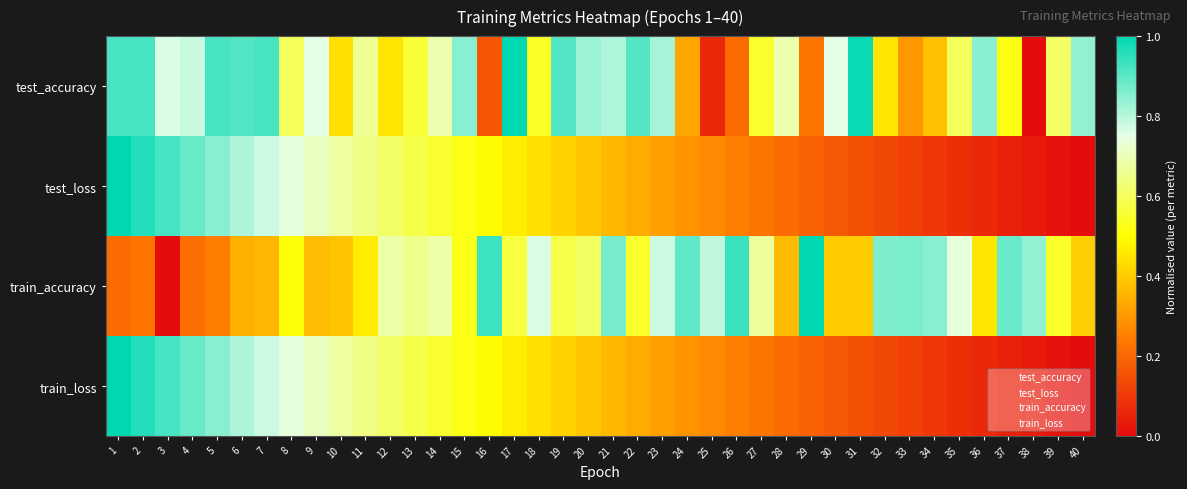

What is the maximum value shown in the chart?

1.0